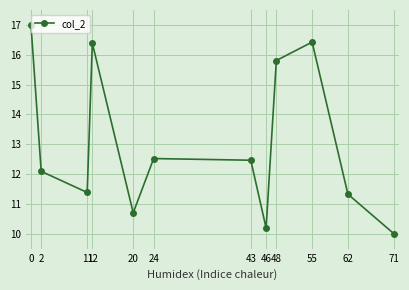

The chart shows a value of 10.0 at 71. True or false?

True